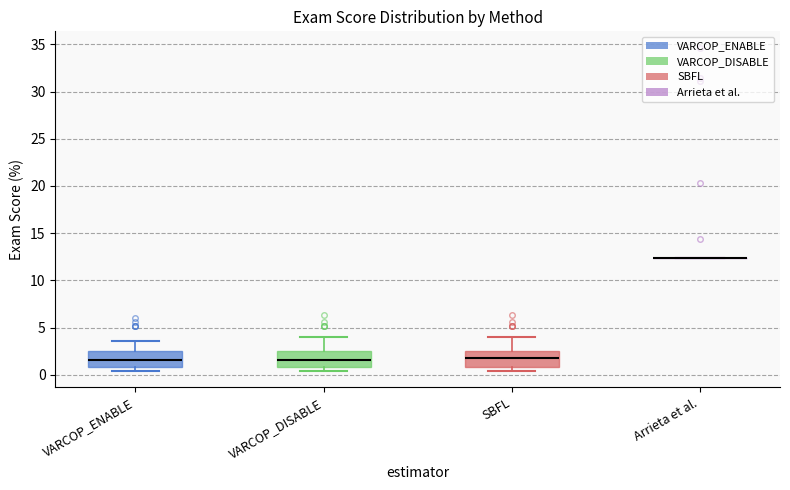

Reading left to right, read every box against the y-axis: the position of its median line, the range the box covers, and the ends of its whiskers. The values are not printed on the chart, so give them approximately, as read against the axis.

VARCOP_ENABLE: median 1.5, box 1.0 to 2.5, whiskers 0.5 to 3.5
VARCOP_DISABLE: median 1.5, box 1.0 to 2.5, whiskers 0.5 to 4.0
SBFL: median 2.0, box 1.0 to 2.5, whiskers 0.5 to 4.0
Arrieta et al.: box collapsed to a line at 12.5, whiskers 12.5 to 12.5